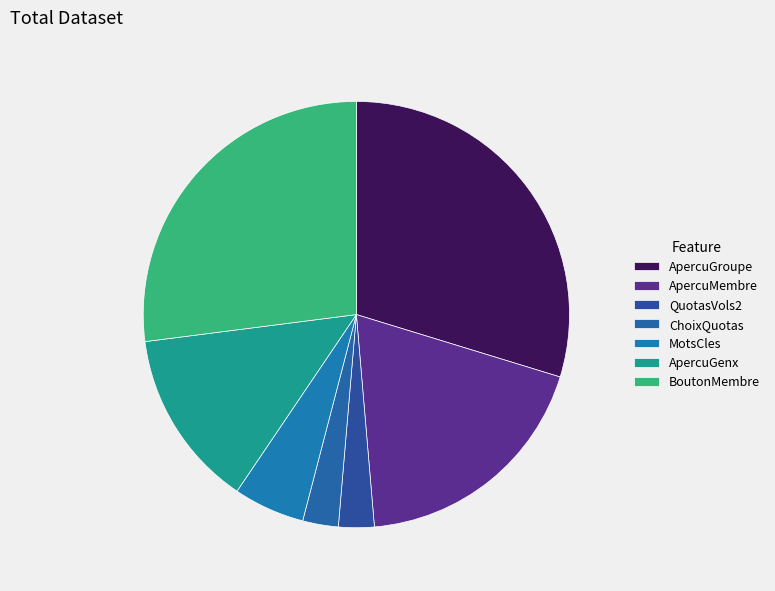

Count the number of slices in the pie.

7